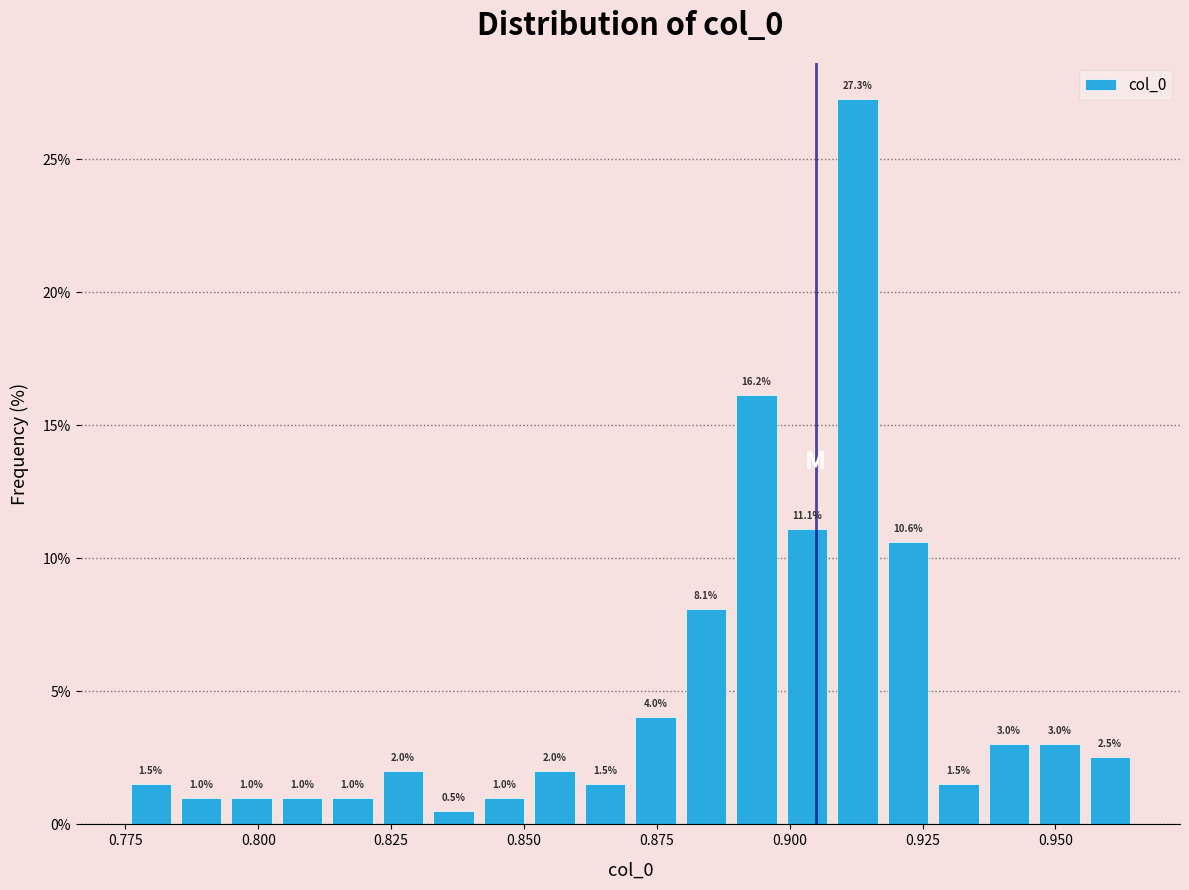

Around what value on the x-axis is the tallest bar? Give the approximate position of its centre, as read against the axis.

0.915